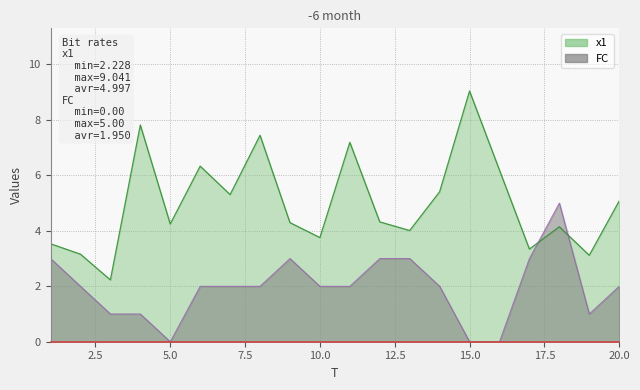

At how many categories does at least one series exceed 1?

20